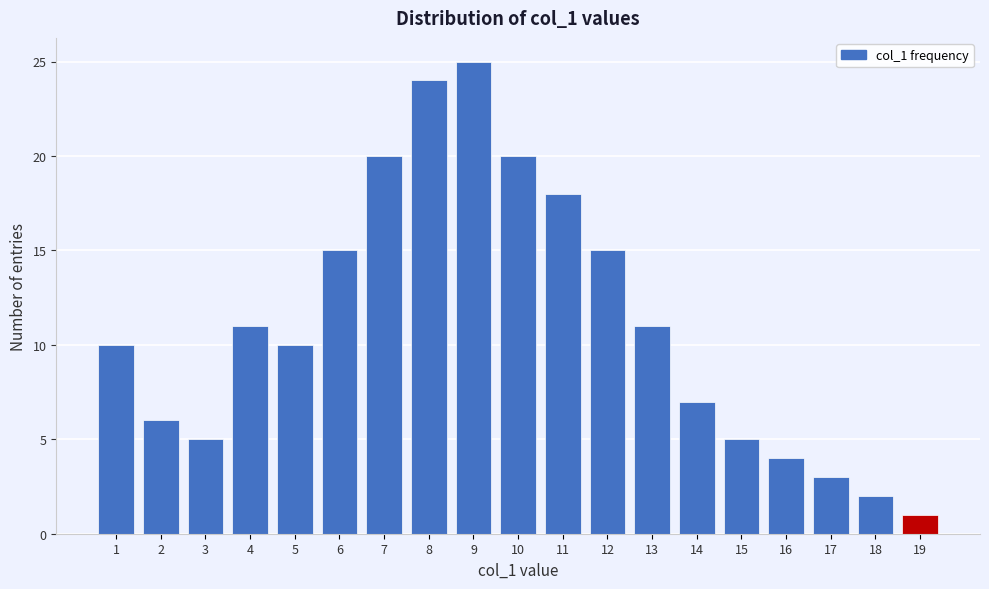

Reading left to right, list all the values displayed in this chart.

1=10	2=6	3=5	4=11	5=10	6=15	7=20	8=24	9=25	10=20	11=18	12=15	13=11	14=7	15=5	16=4	17=3	18=2	19=1